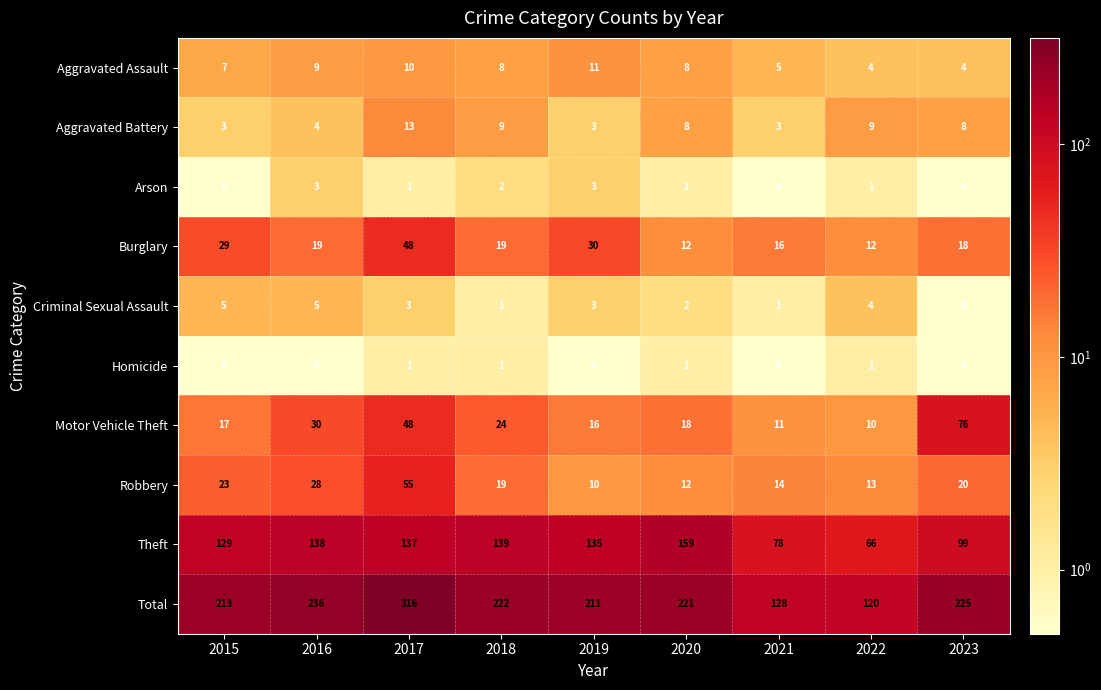

What is the highest value of the Robbery series?

55